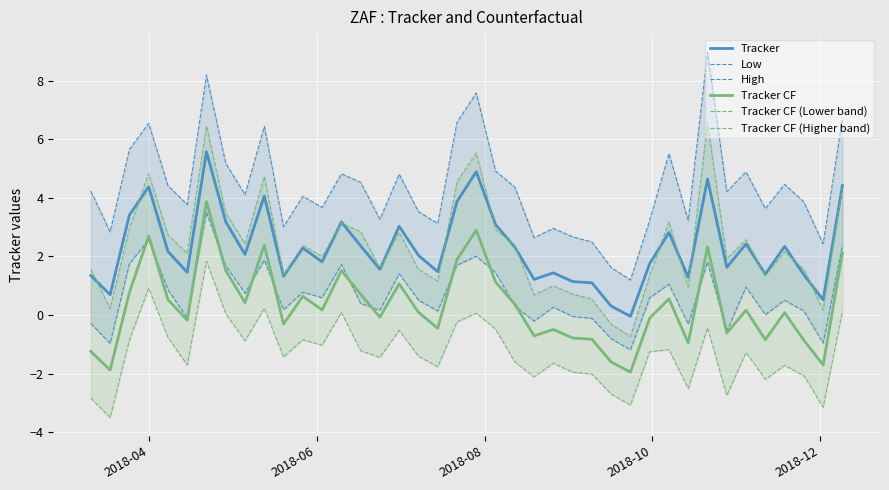

True or false: Tracker and Tracker CF cross at least once.

False